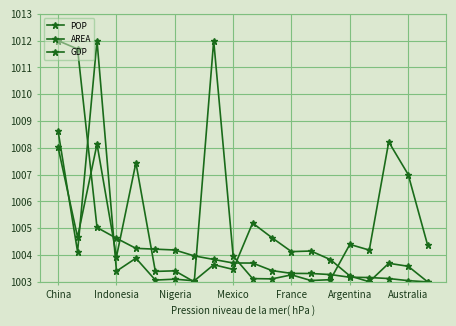

What is the average value of the AREA series?

1005.1